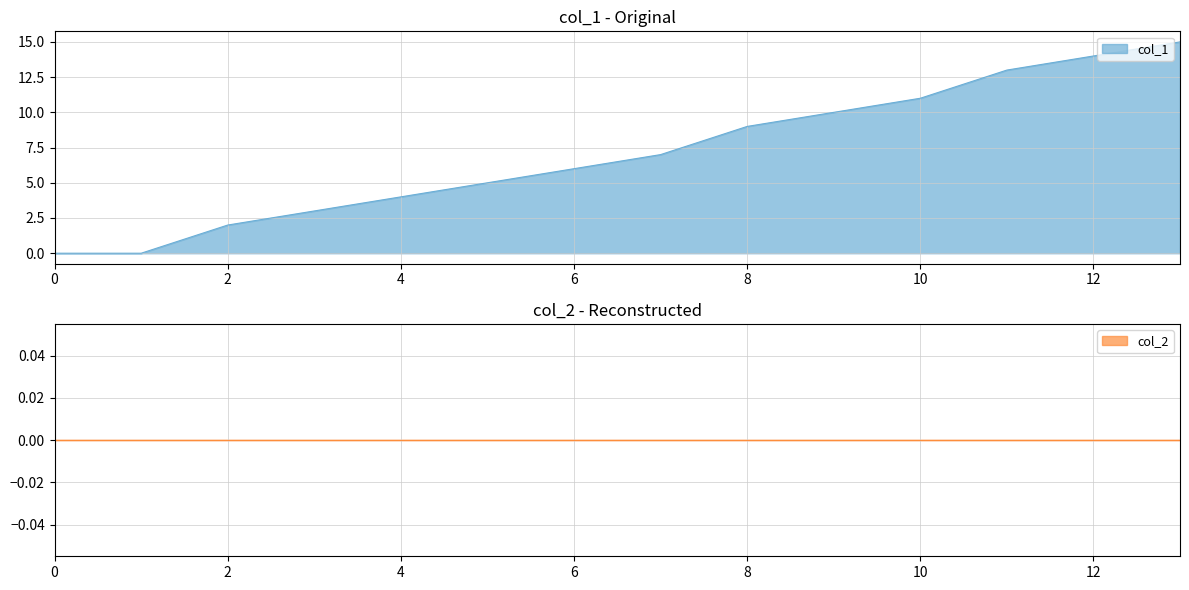

True or false: there are more than 0 points higher than both neighbors.

False